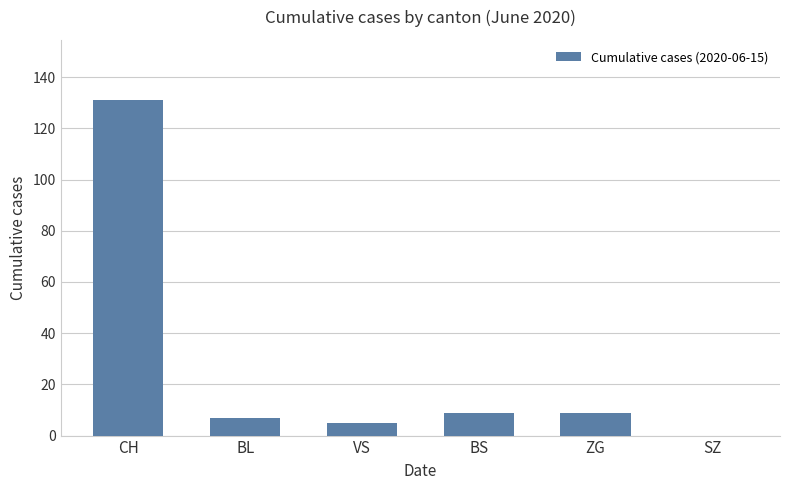

What is the ratio of the value at ZG to the value at CH?

0.1